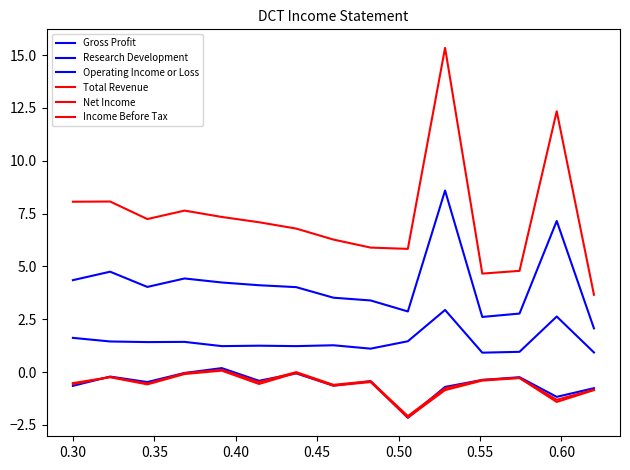

Is this an area chart (filled region under the line)?

No